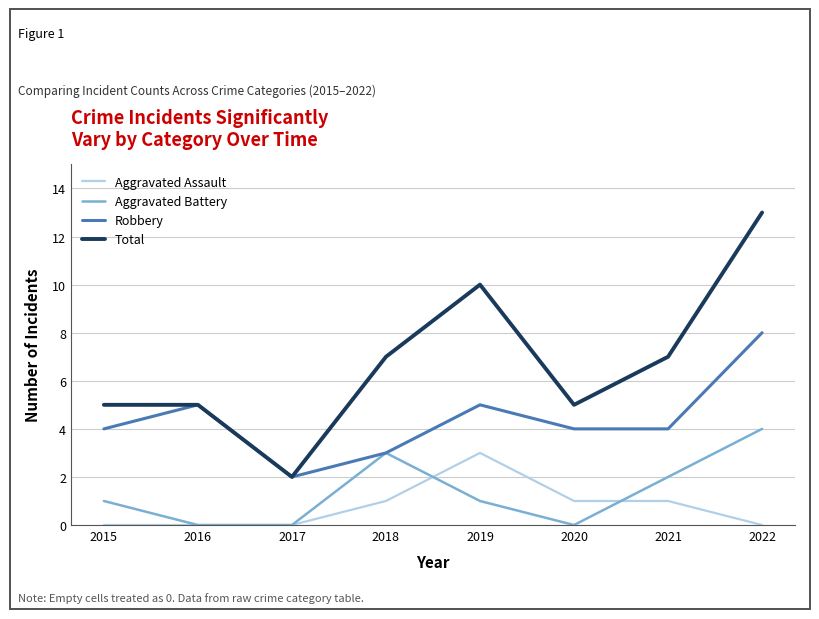

Which series has the widest spread of values?

Total